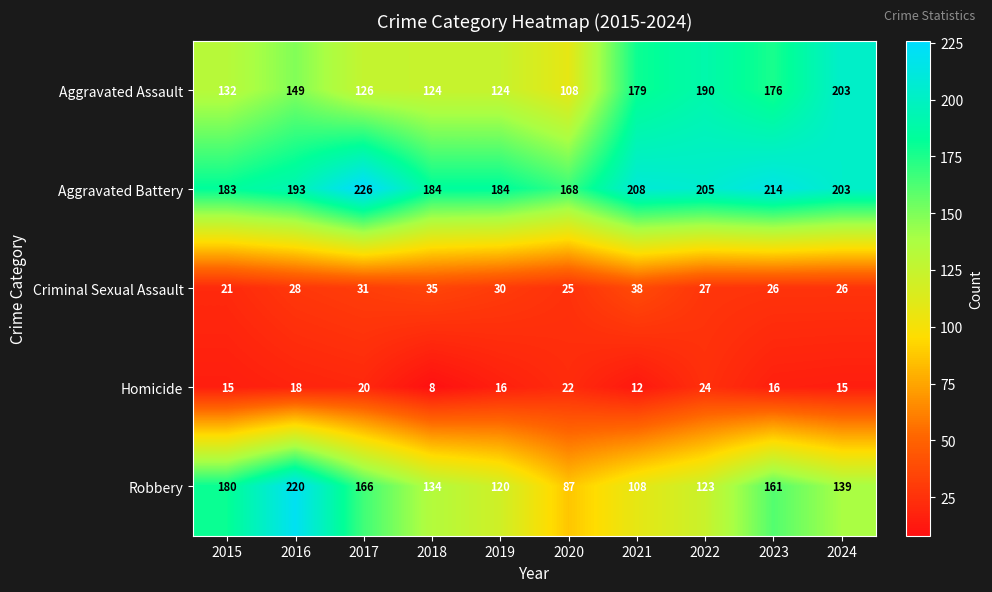

Which series has the widest spread of values?

Robbery